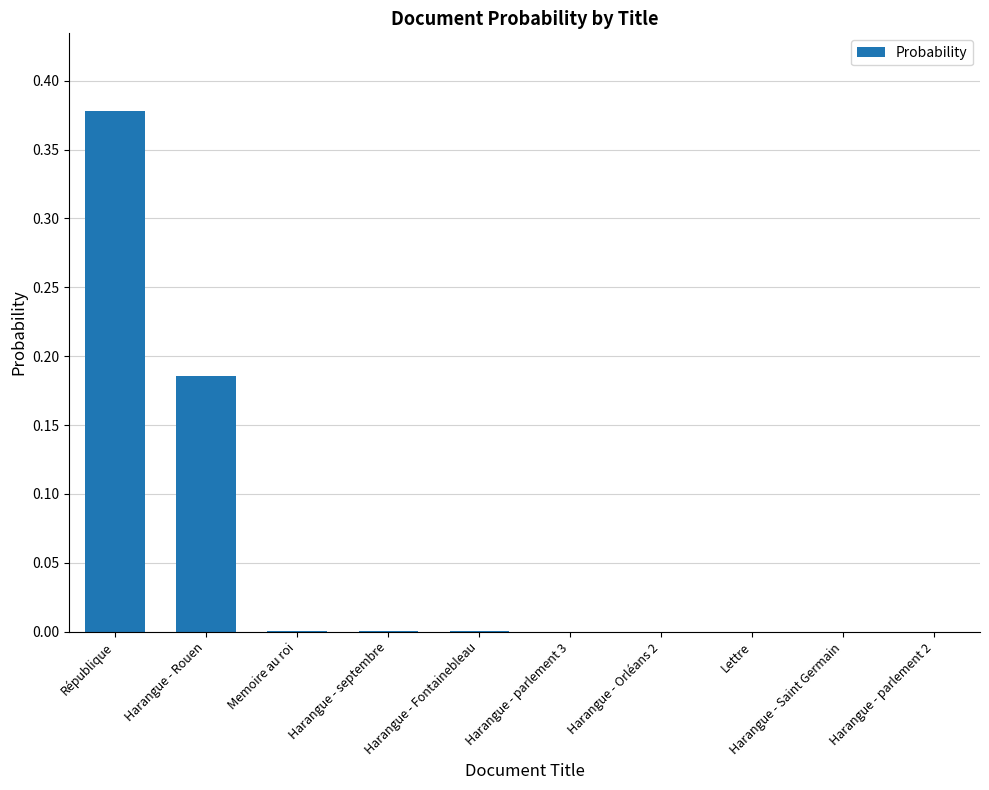

The value at Harangue - septembre is 0.0. True or false?

True